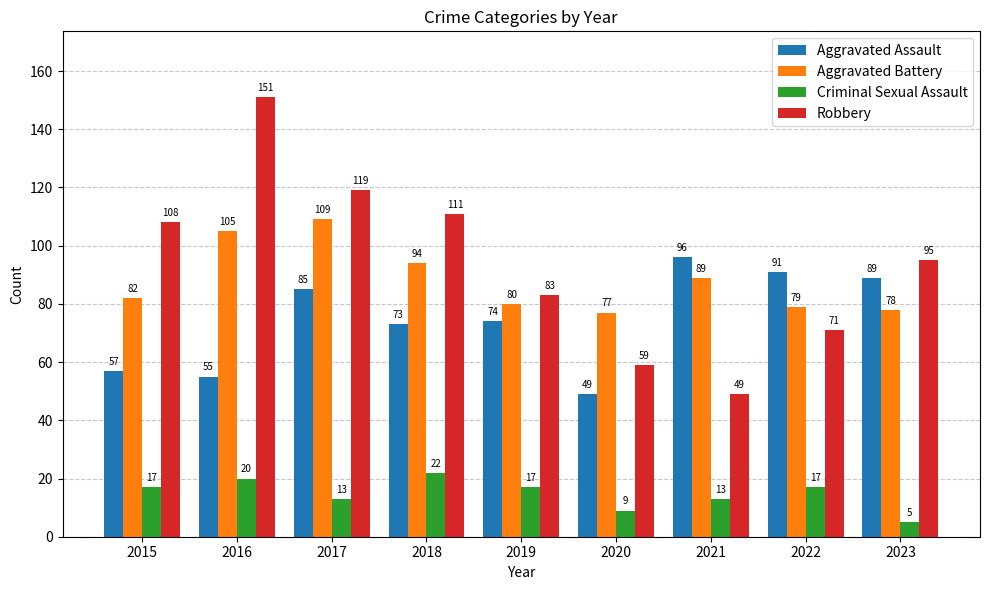

The value of Aggravated Battery at 2020 is 77. True or false?

True